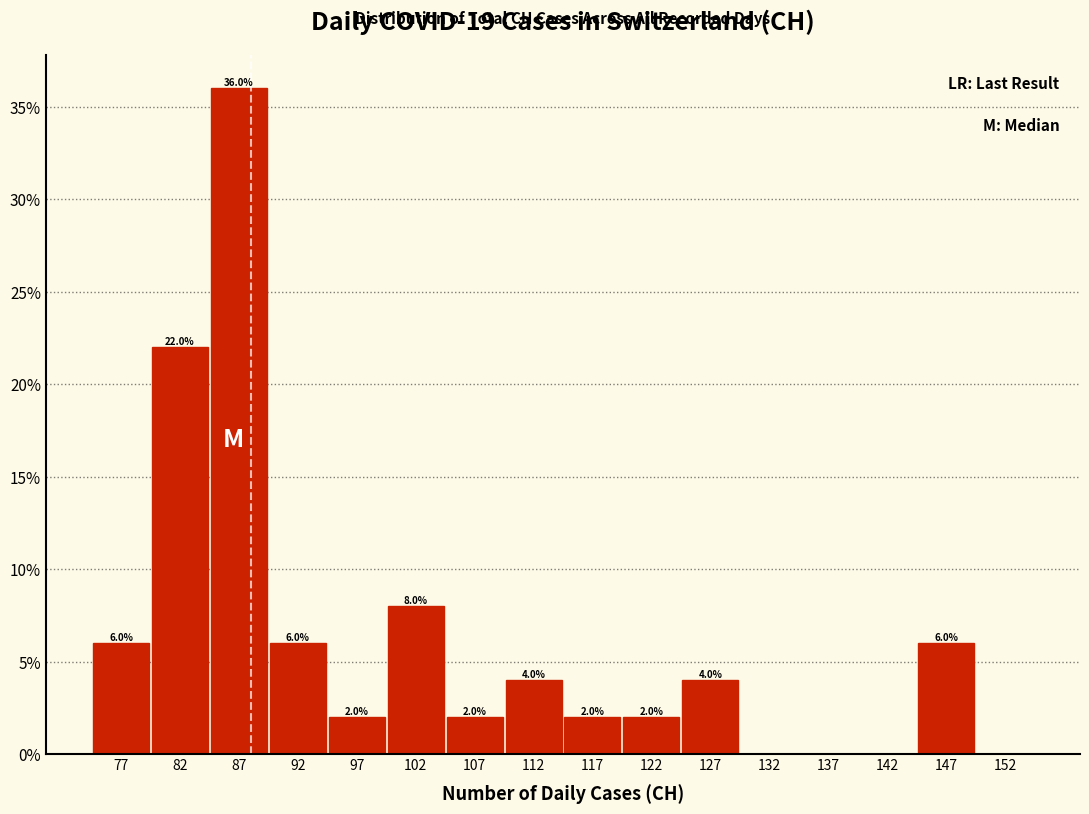

Which range on the x-axis has the tallest bar?

84.5 to 89.5